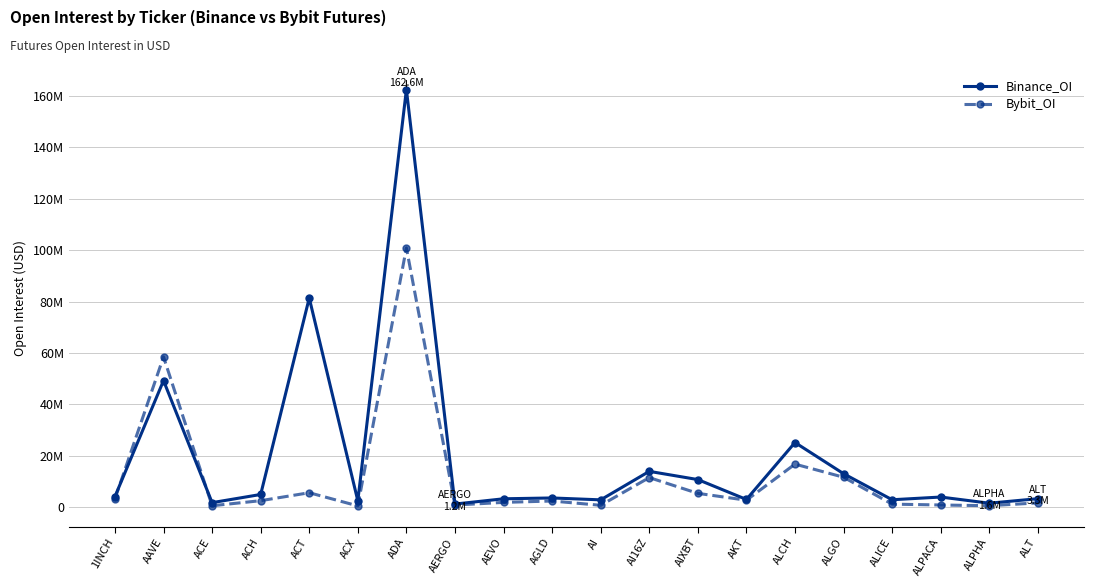

What is the label of the 4th point from the left?

ACH